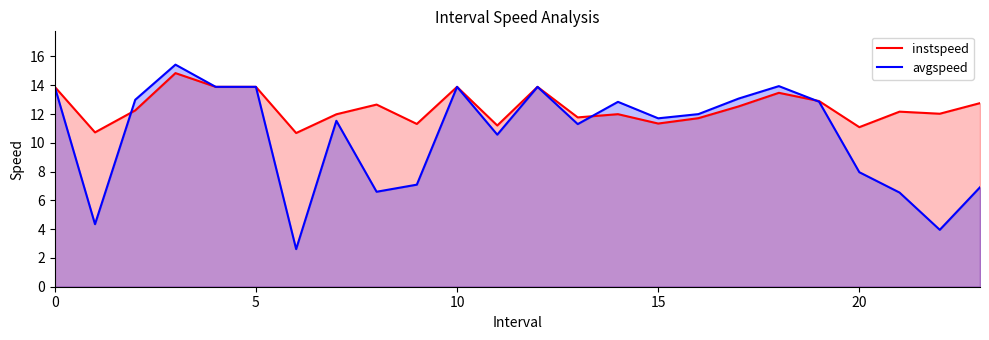

What is the lowest value of the instspeed series?

10.7